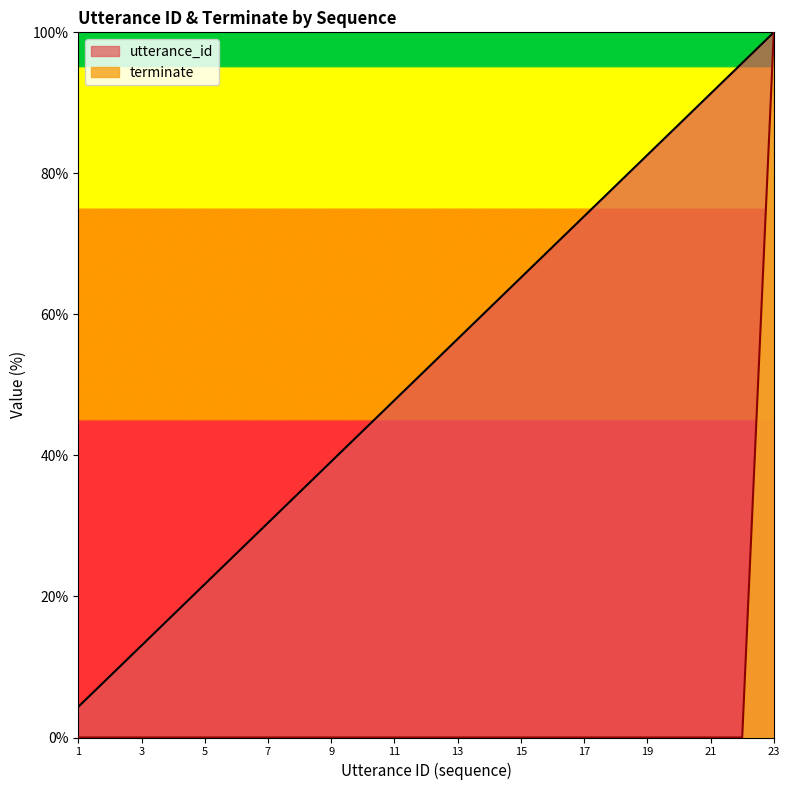

Which category has the lowest value across all series?

1